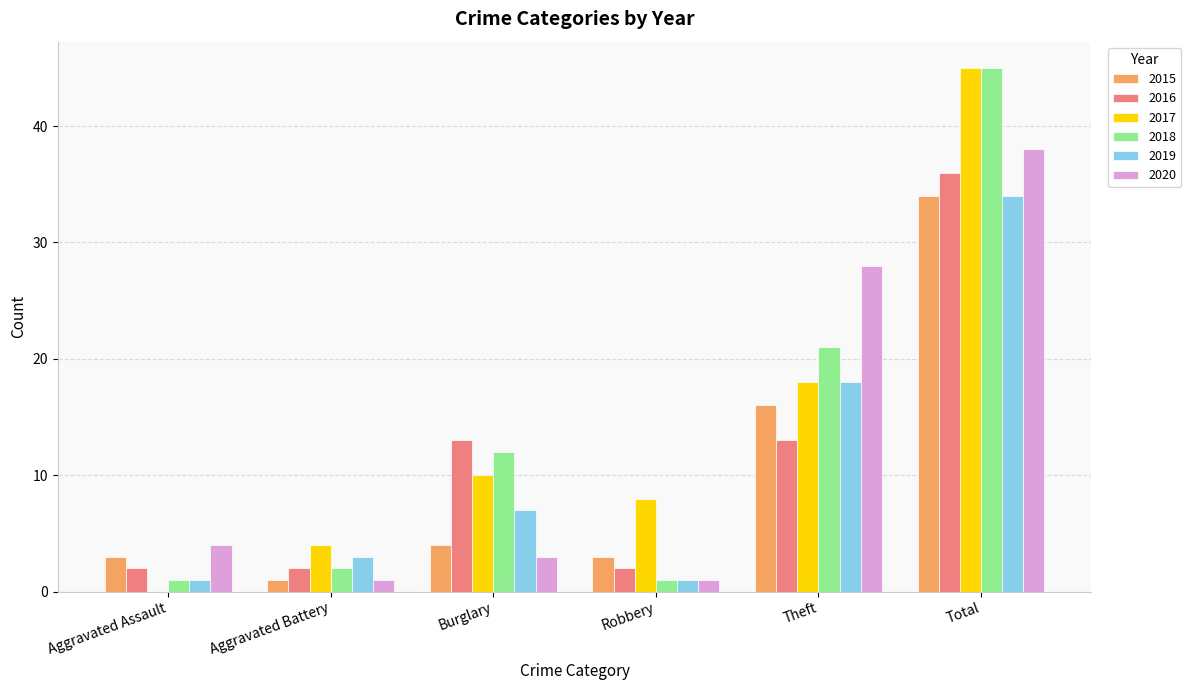

Reading left to right, transcribe all the data shown in this chart.

2015: Aggravated Assault=3	Aggravated Battery=1	Burglary=4	Robbery=3	Theft=16	Total=34
2016: Aggravated Assault=2	Aggravated Battery=2	Burglary=13	Robbery=2	Theft=13	Total=36
2017: Aggravated Assault=0	Aggravated Battery=4	Burglary=10	Robbery=8	Theft=18	Total=45
2018: Aggravated Assault=1	Aggravated Battery=2	Burglary=12	Robbery=1	Theft=21	Total=45
2019: Aggravated Assault=1	Aggravated Battery=3	Burglary=7	Robbery=1	Theft=18	Total=34
2020: Aggravated Assault=4	Aggravated Battery=1	Burglary=3	Robbery=1	Theft=28	Total=38